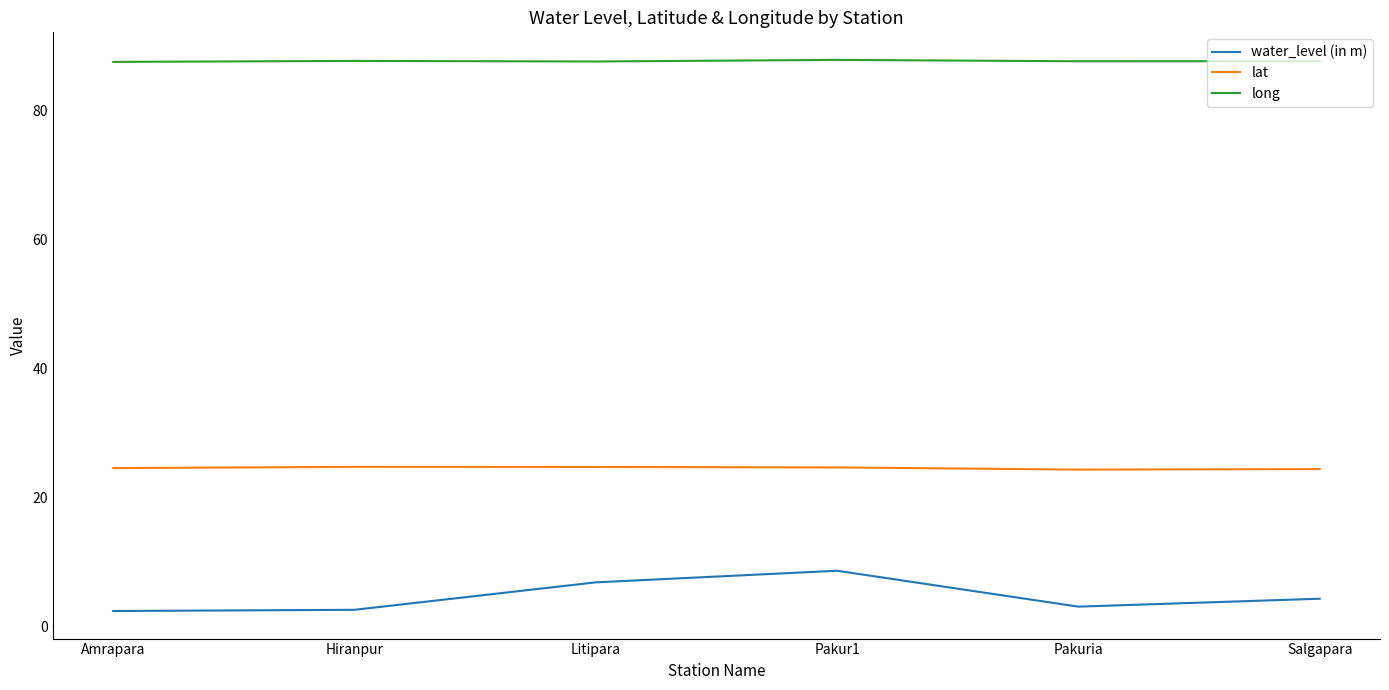

Rank the series at Salgapara from lowest to highest value.

water_level (in m), lat, long